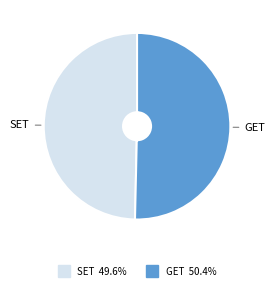

Combined, do GET and SET account for over 50%?

Yes